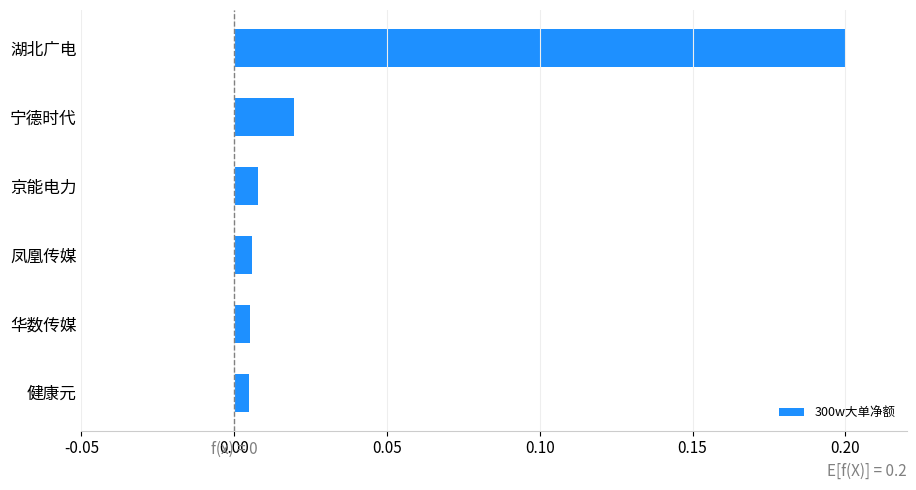

At which category does the chart reach its peak across all series?

湖北广电